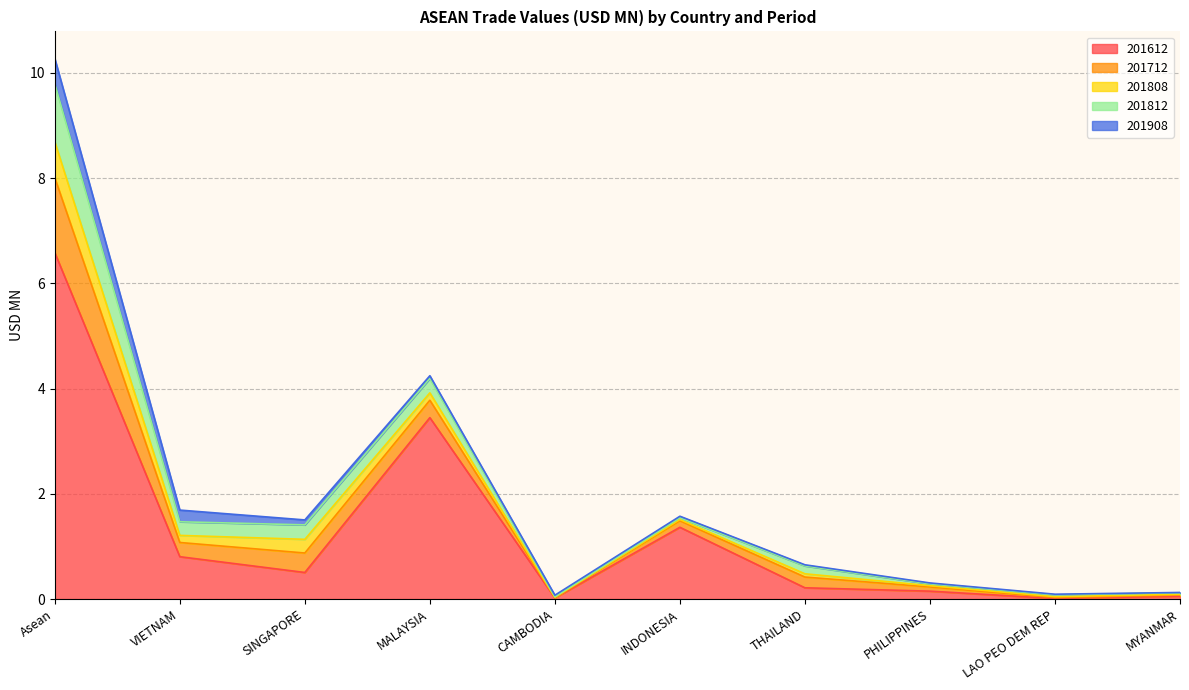

Where is 201712 nearest to the value 0?

CAMBODIA